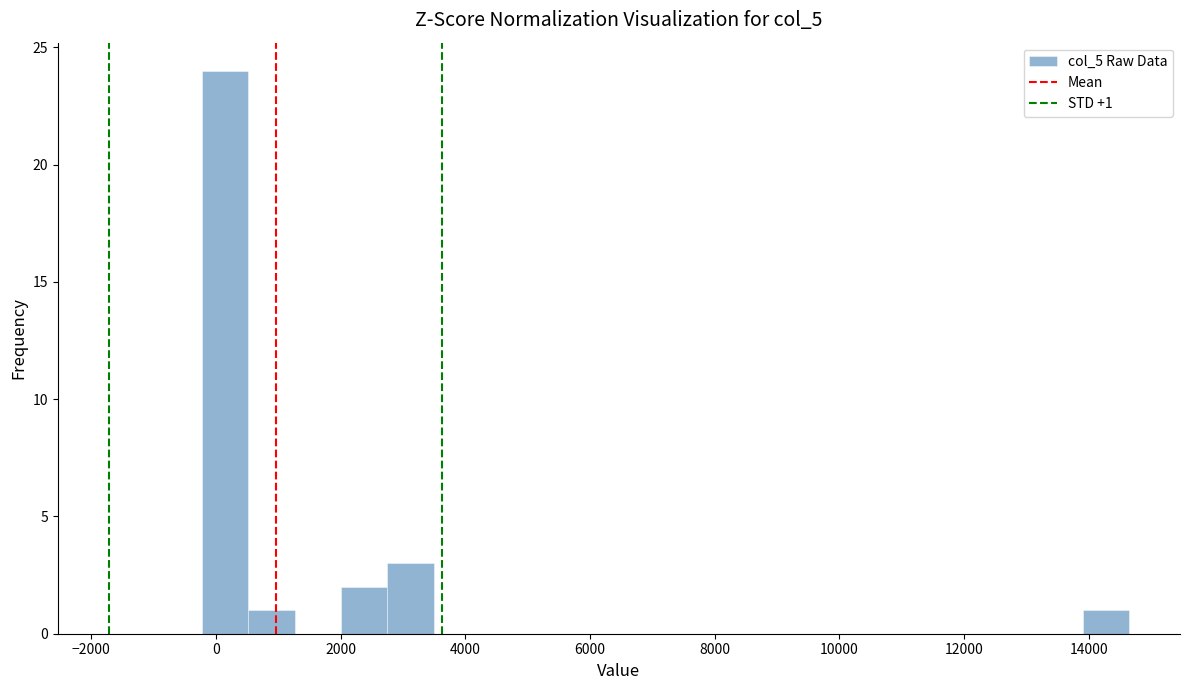

Read against the x-axis, roughly where is the centre of the tallest bar?

200